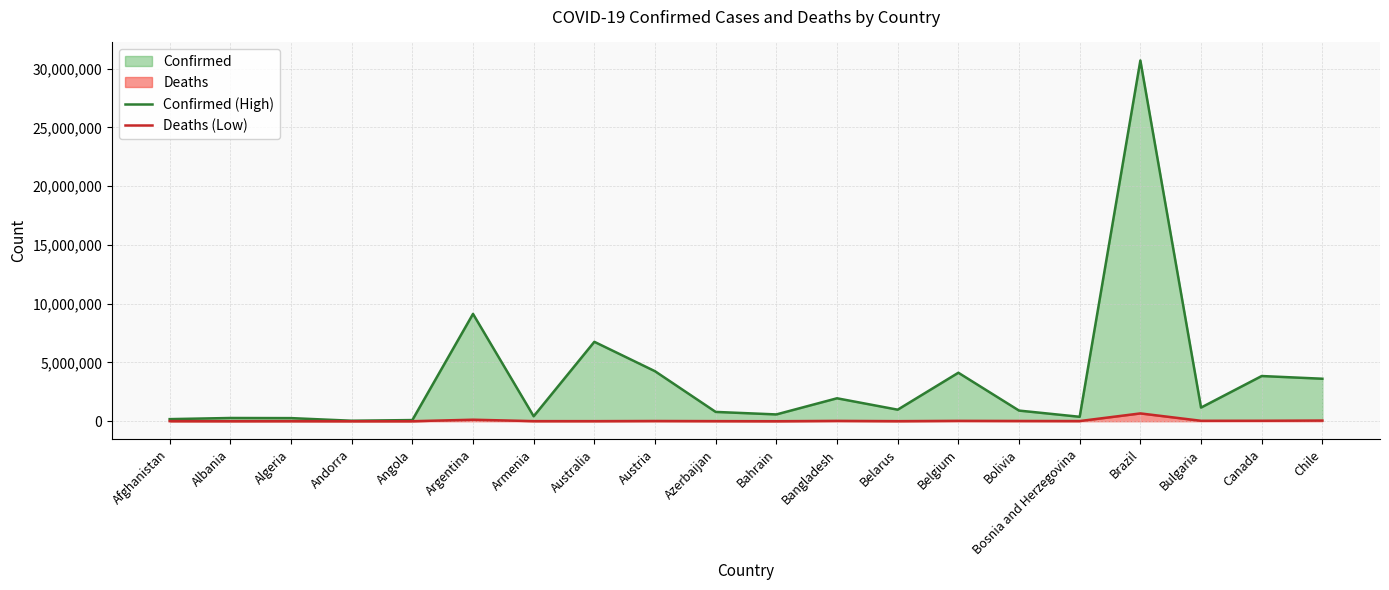

How many values in the Deaths (Low) series are below 15783?

10